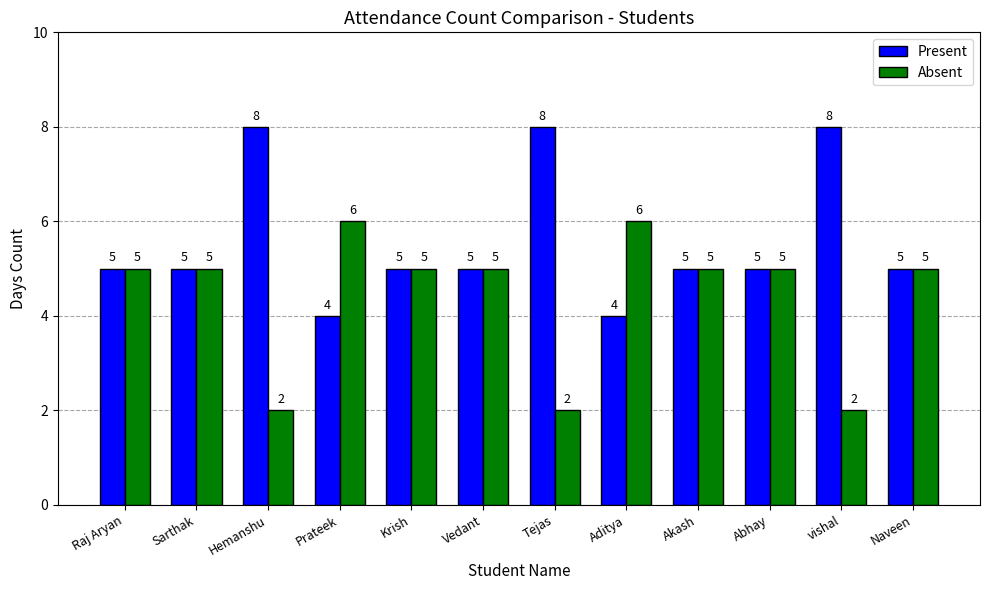

Reading left to right, what are all the values shown in this chart?

Present: 5	5	8	4	5	5	8	4	5	5	8	5
Absent: 5	5	2	6	5	5	2	6	5	5	2	5